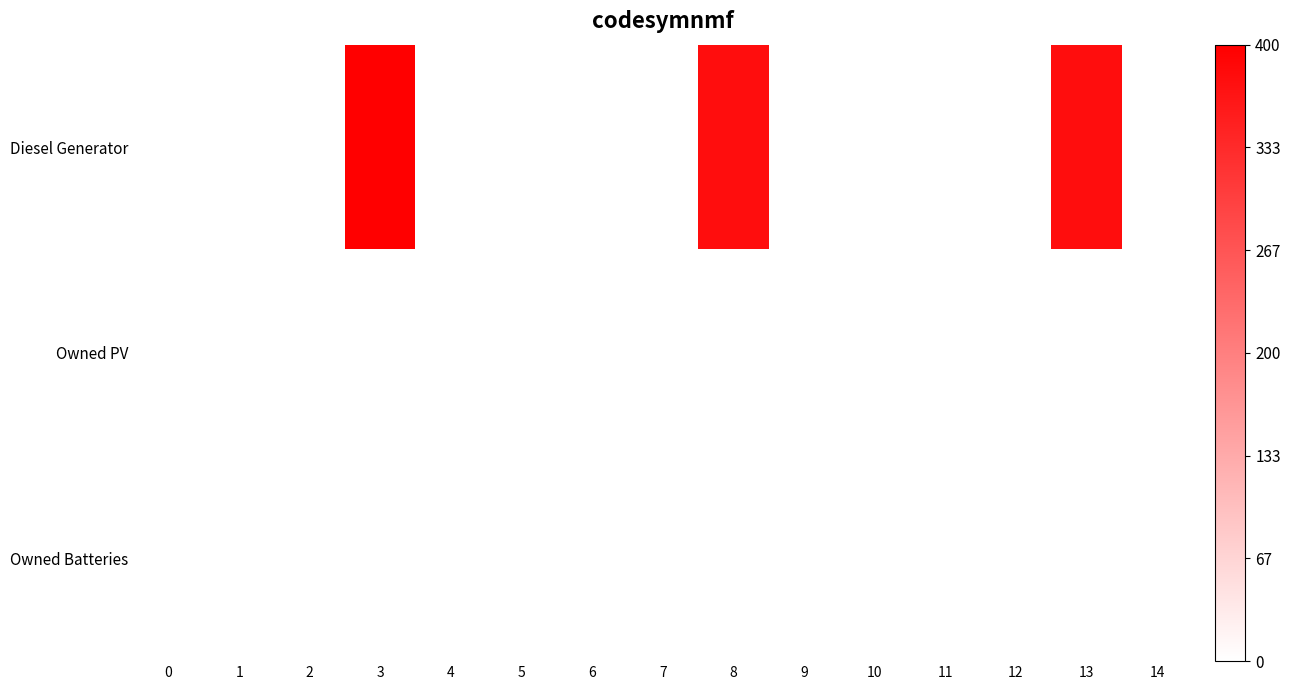

Which series has the largest total across all categories?

Diesel Generator